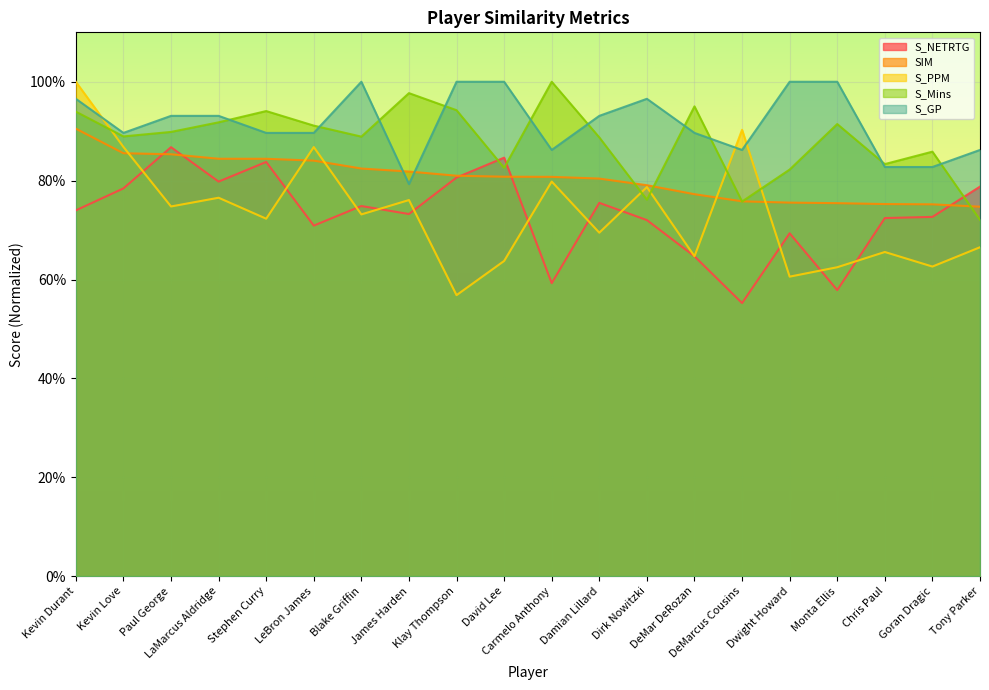

What is the average value of the S_PPM series?

0.7